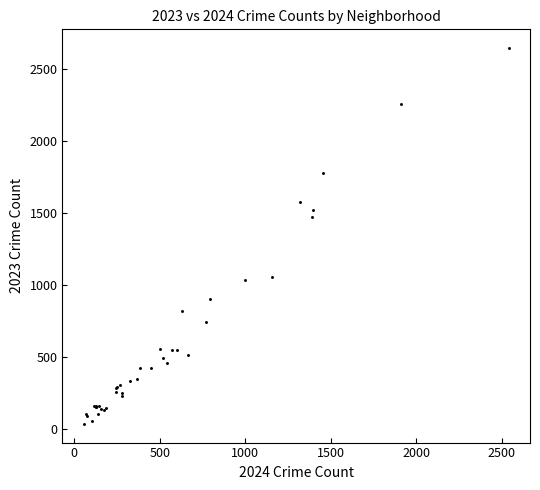

What Y value in the scatter plot is closest to 1339?

1470